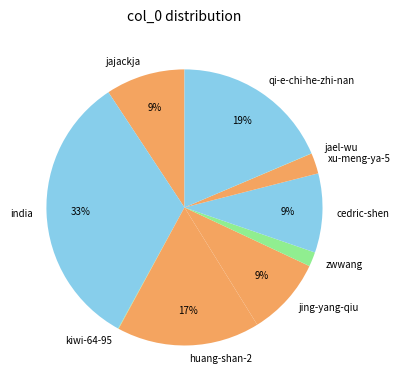

What percentage is the xu-meng-ya-5 slice, to the nearest percent?

2%